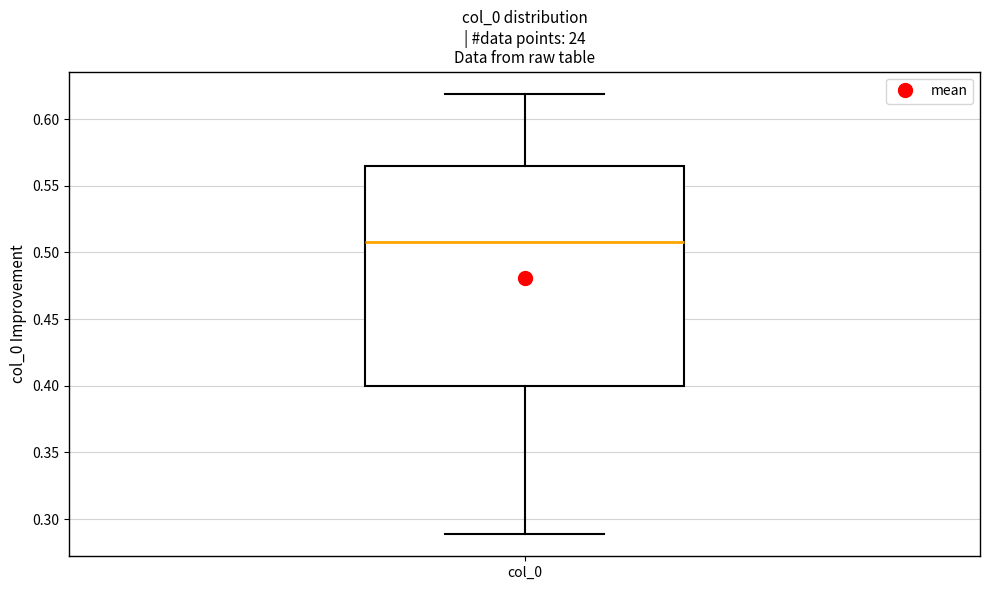

Transcribe this box plot: give where the median line is, the range the box spans, and where the two whiskers end, as read against the y-axis. The values are not printed on the chart, so give them approximately, as read against the axis.

median 0.510, box 0.400 to 0.565, whiskers 0.290 to 0.620